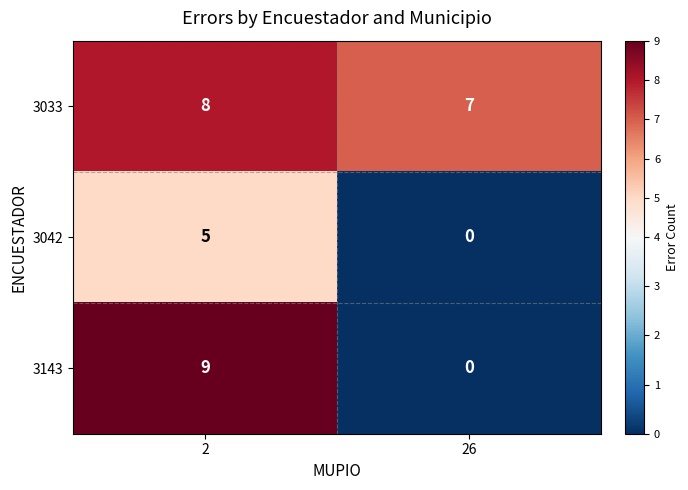

Is it true that 3042 equals 5 at 2?

True